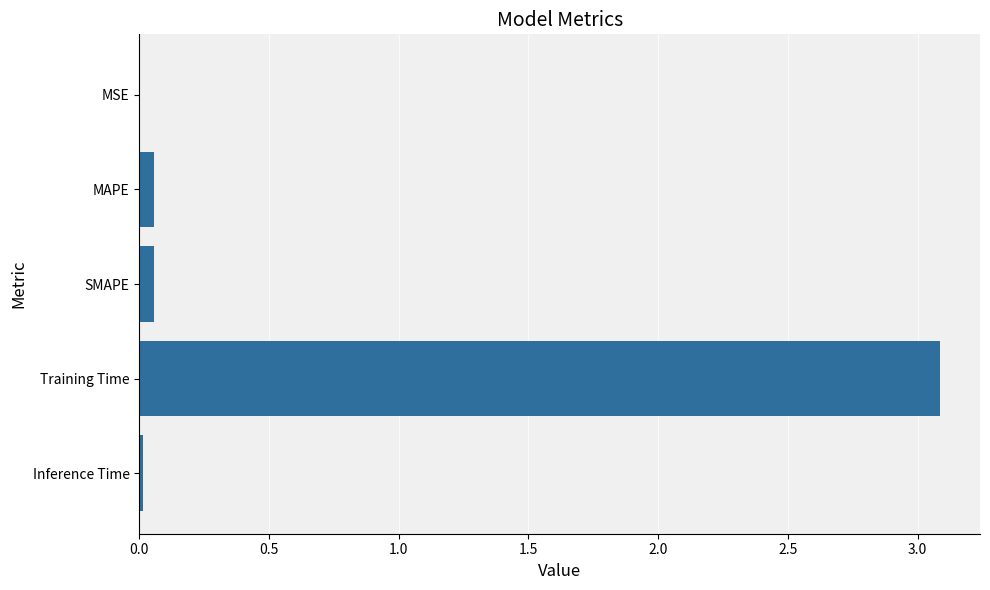

What is the sum of all values?

3.2